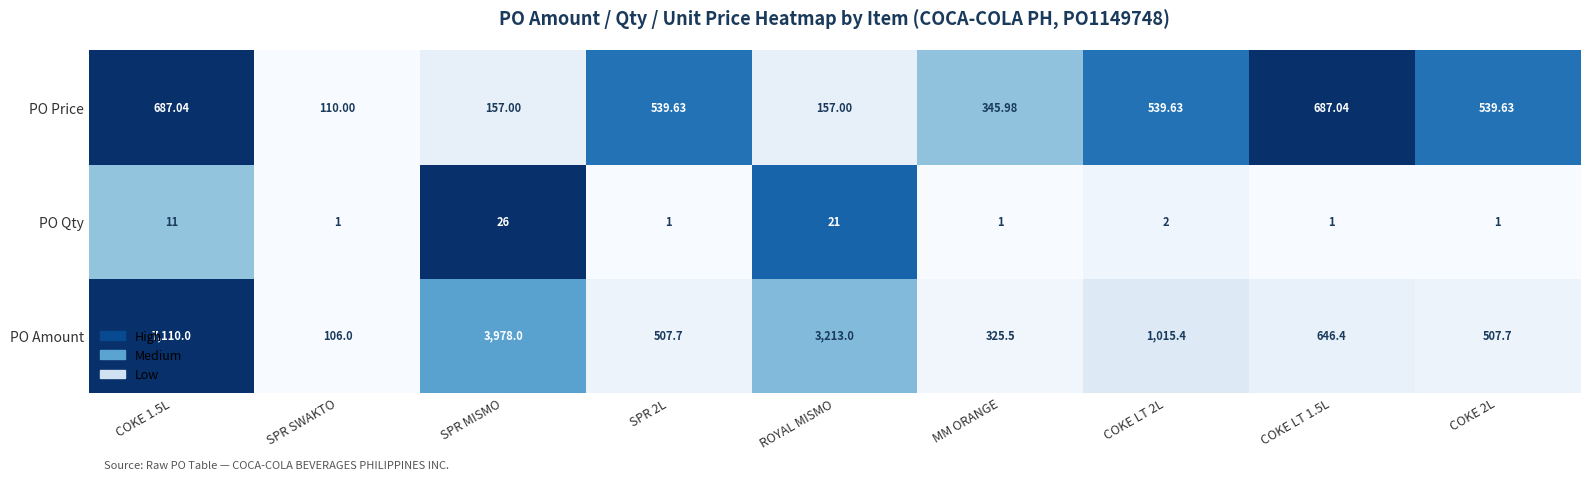

Which label corresponds to the largest value in the chart?

COKE 1.5L